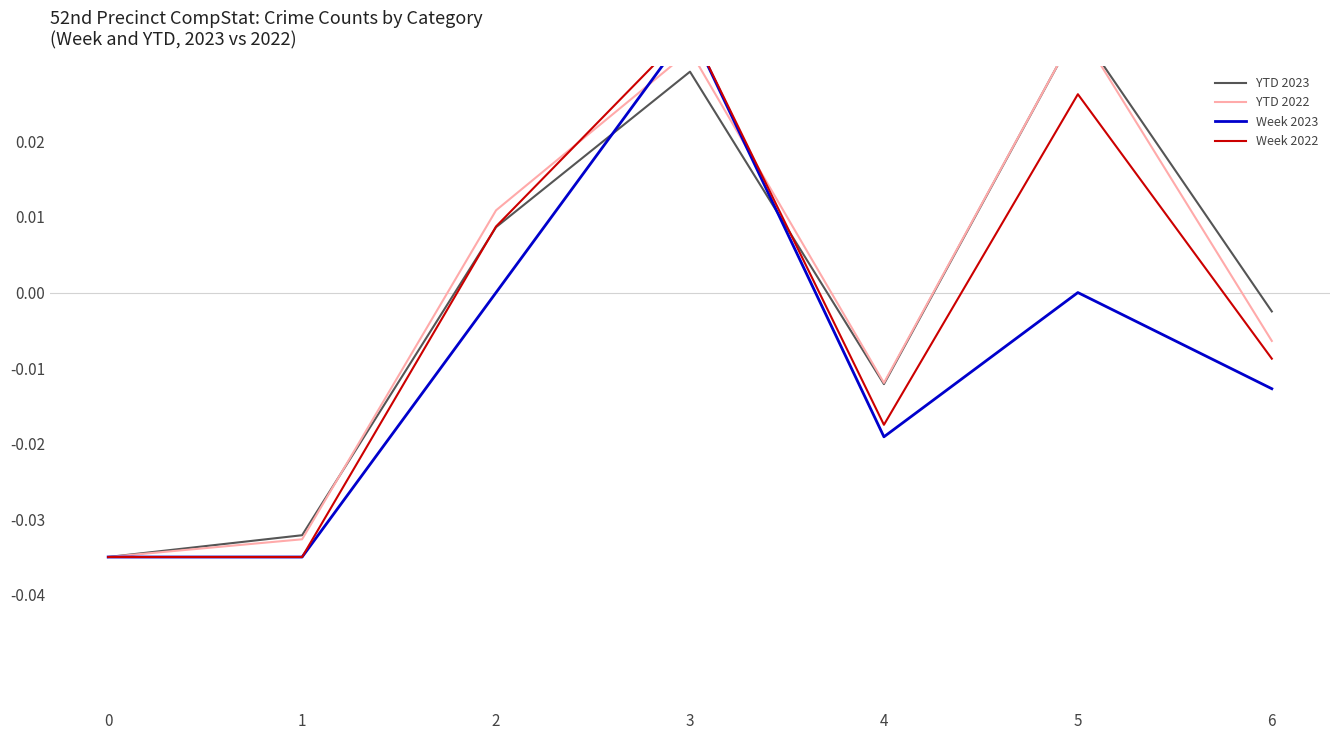

True or false: Week 2022 has a value of -0.0 at 1.

True